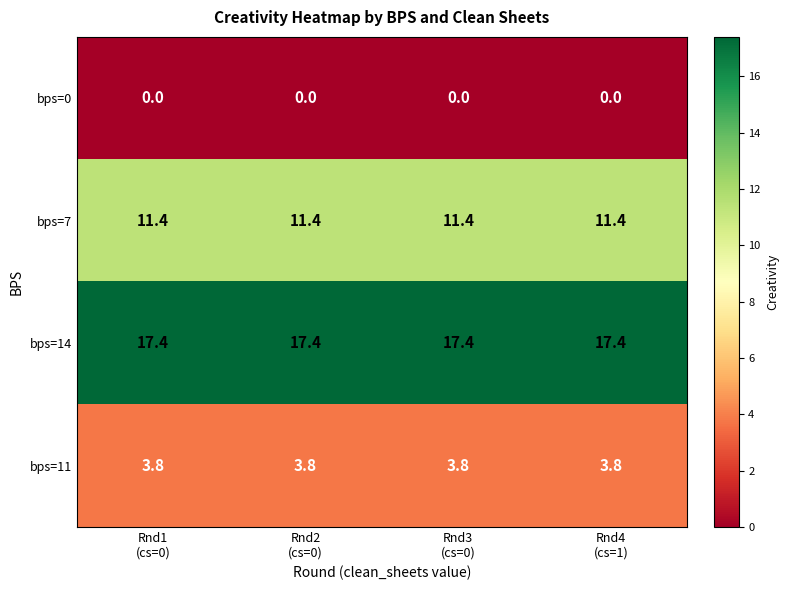

What is the average value of the bps=7 series?

11.4